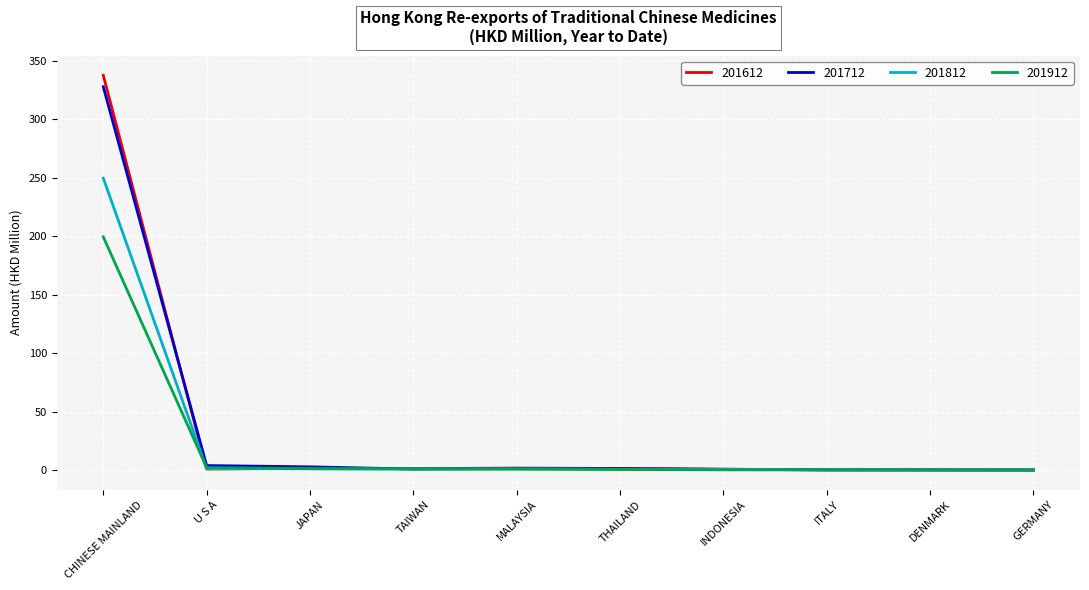

What is the difference between the maximum and minimum values in the 201712 series?

327.5